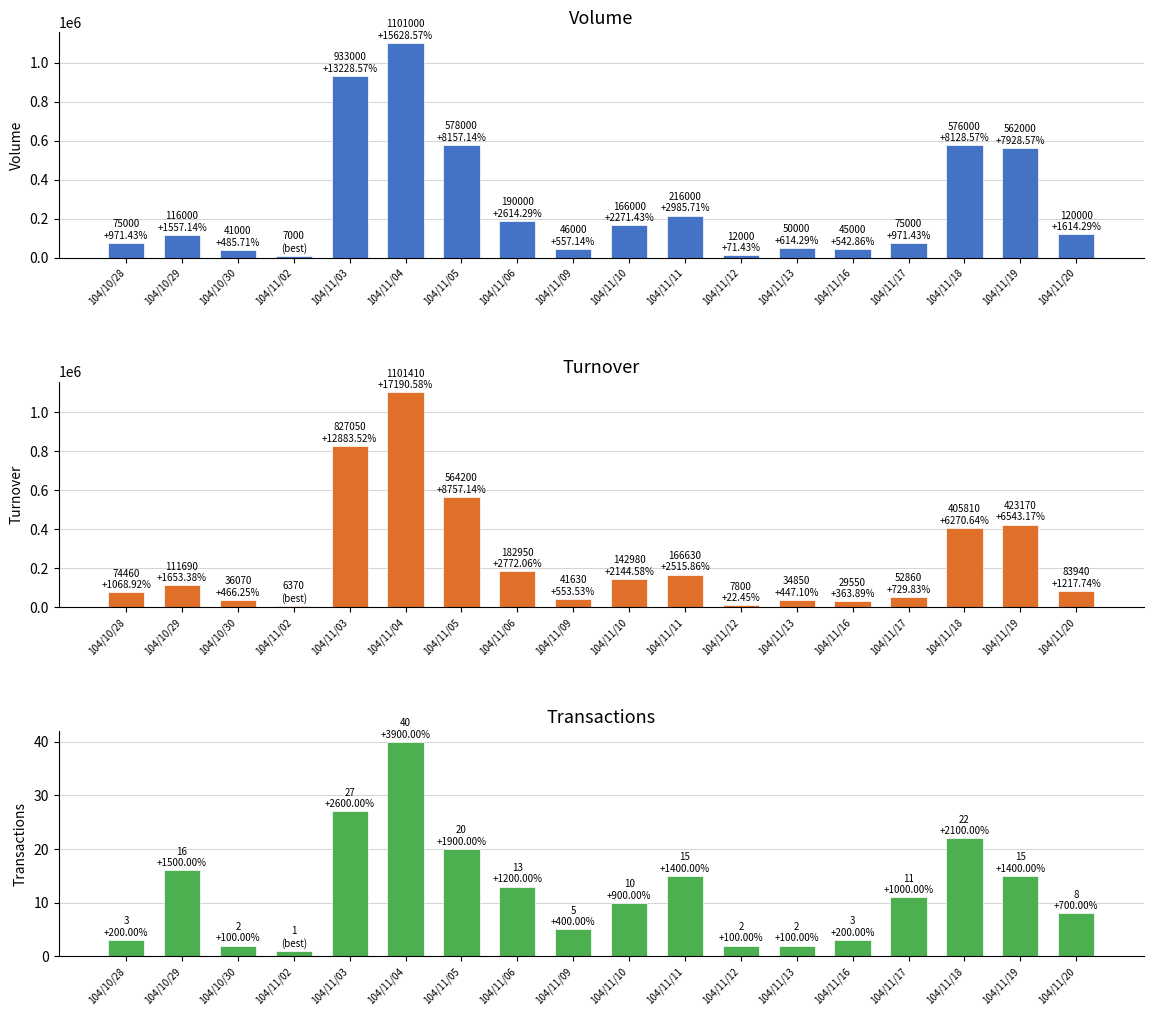

Which category has the highest value in the Transactions (col_8) series?

104/11/04